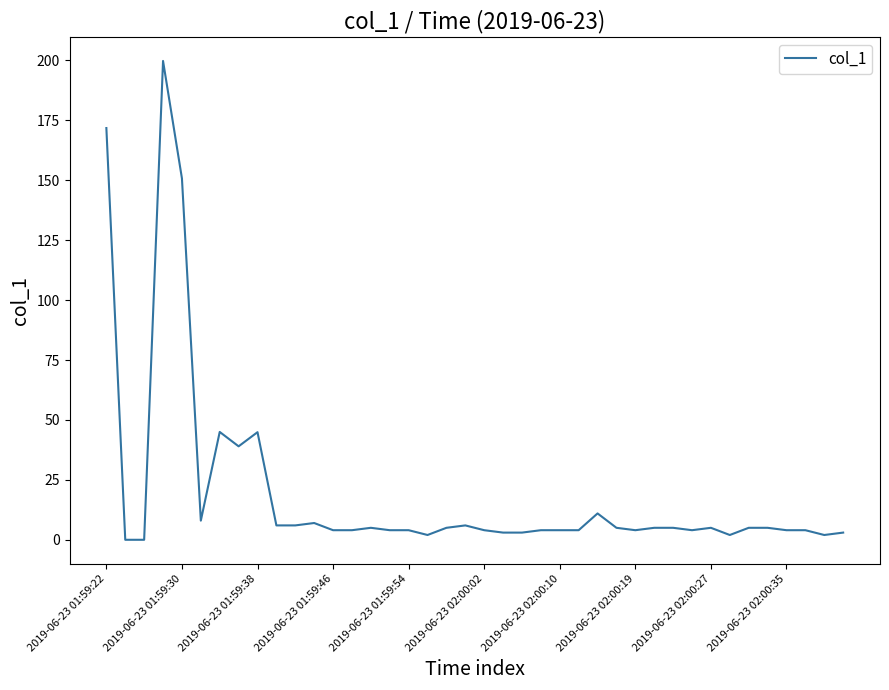

What is the maximum value shown in the chart?

199.8